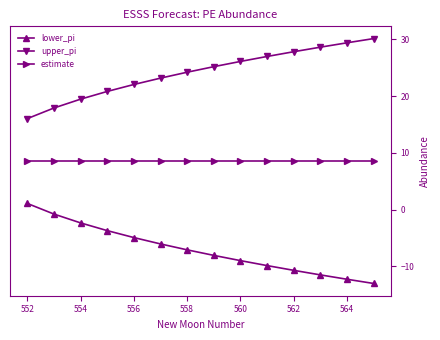

Which series has the largest total across all categories?

upper_pi